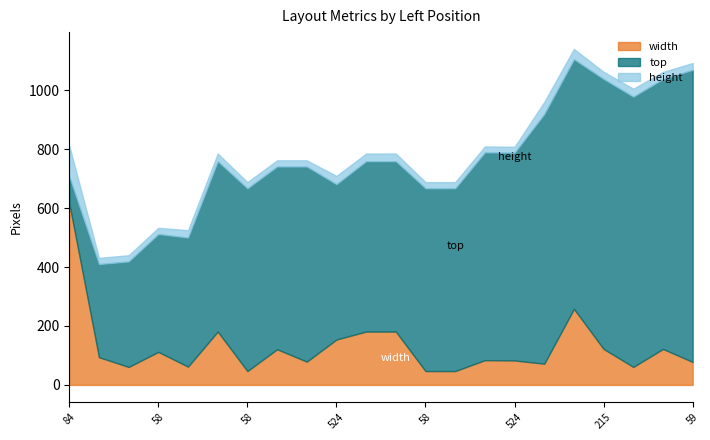

Between 59 and 58, which is larger?

59